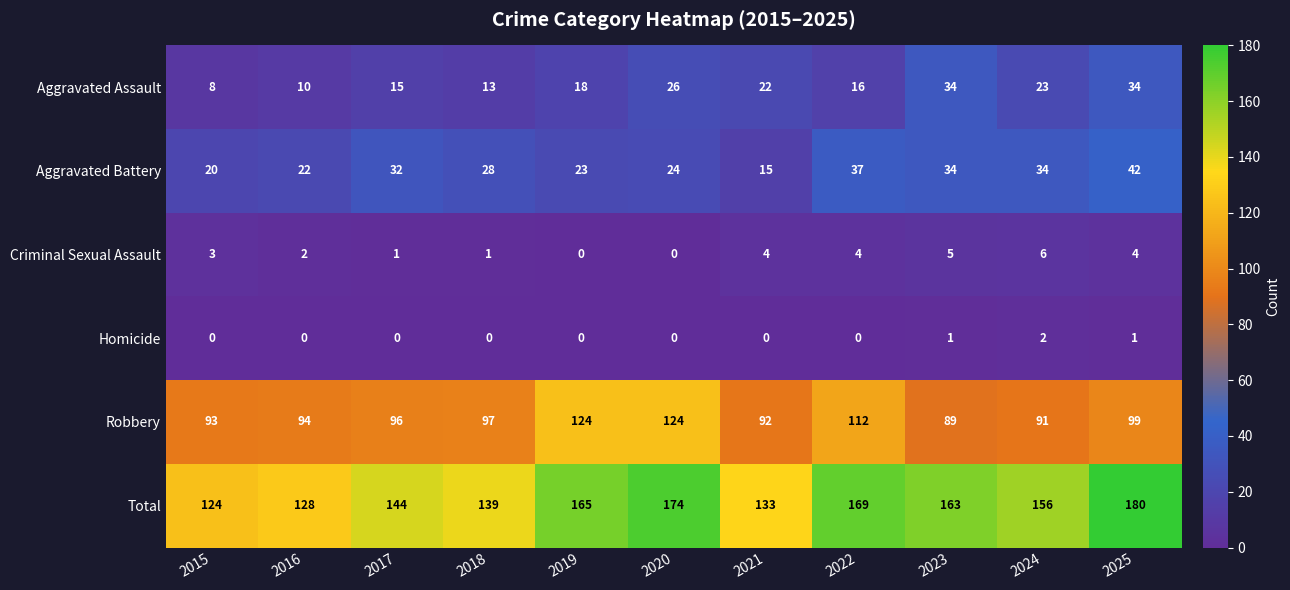

Which category has the lowest value in the Robbery series?

2023